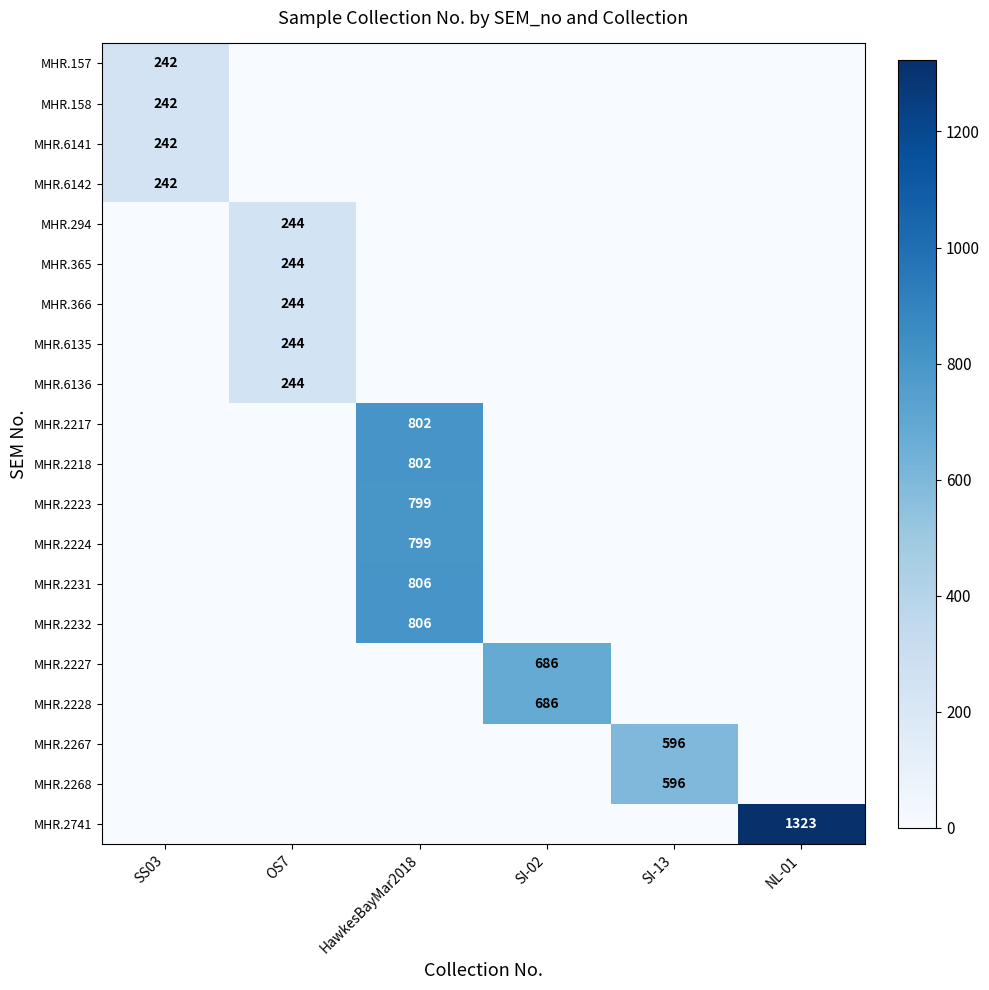

The value of MHR.6142 at SS03 is 242. True or false?

True